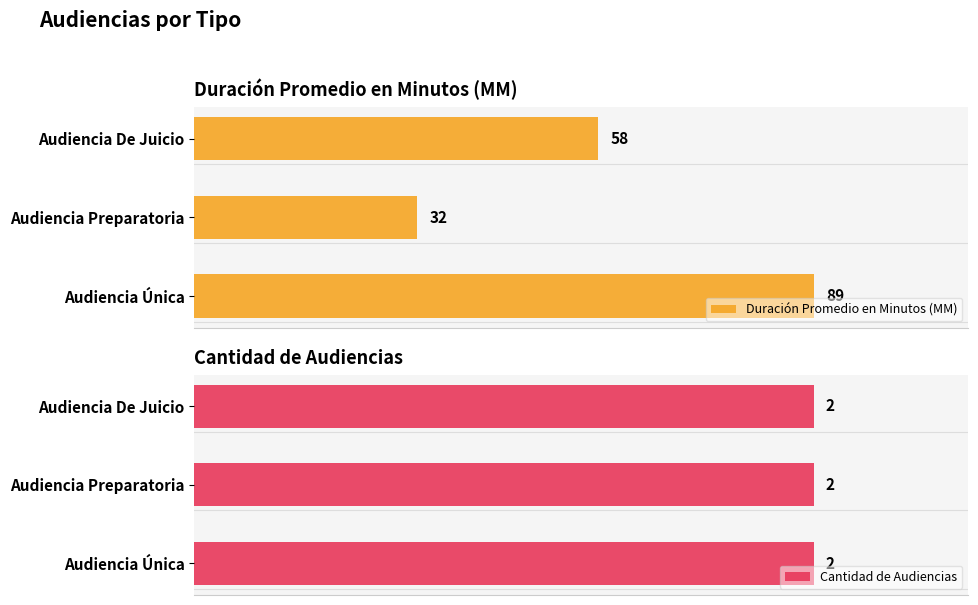

How many Duración Promedio en Minutos (MM) values are between 32 and 89?

3